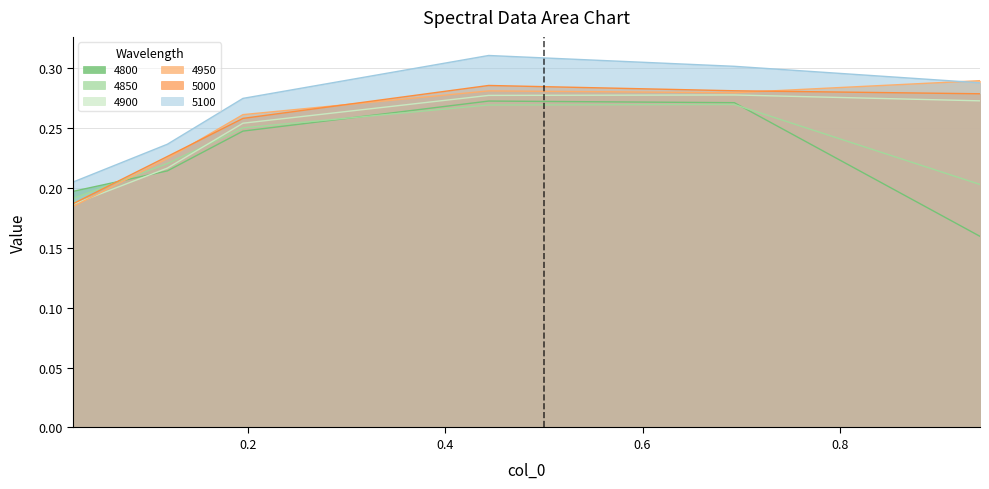

How many distinct data groups are displayed?

6